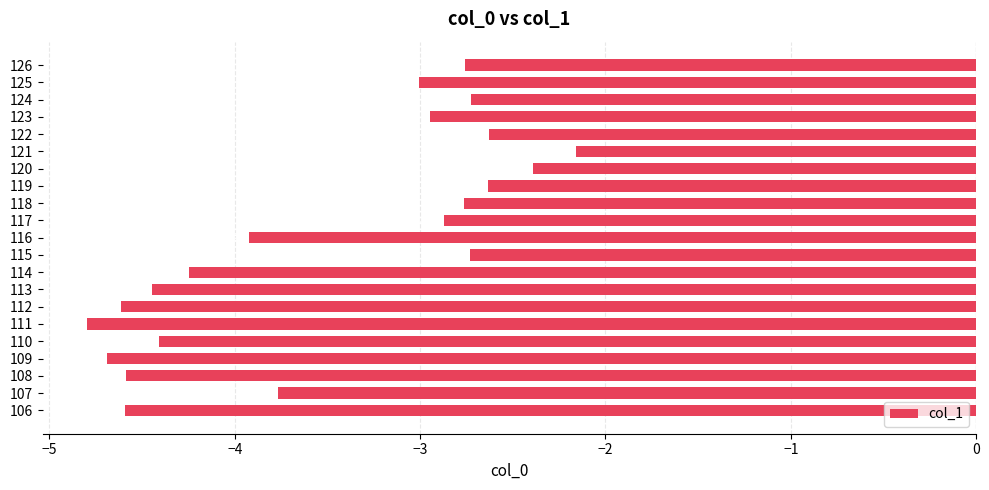

What is the change in value from 116 to 121?

+1.8